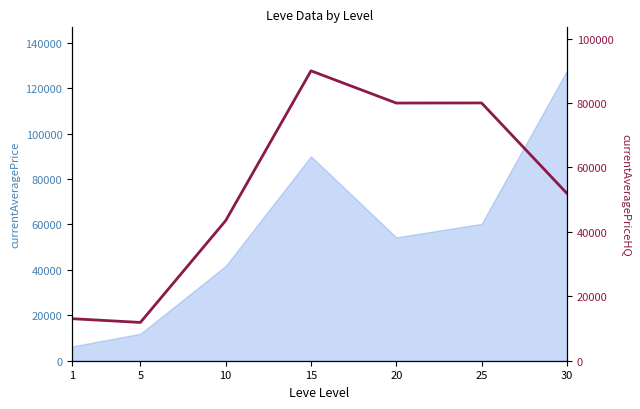

List the labels in order of value, largest first.

15, 25, 20, 30, 10, 1, 5